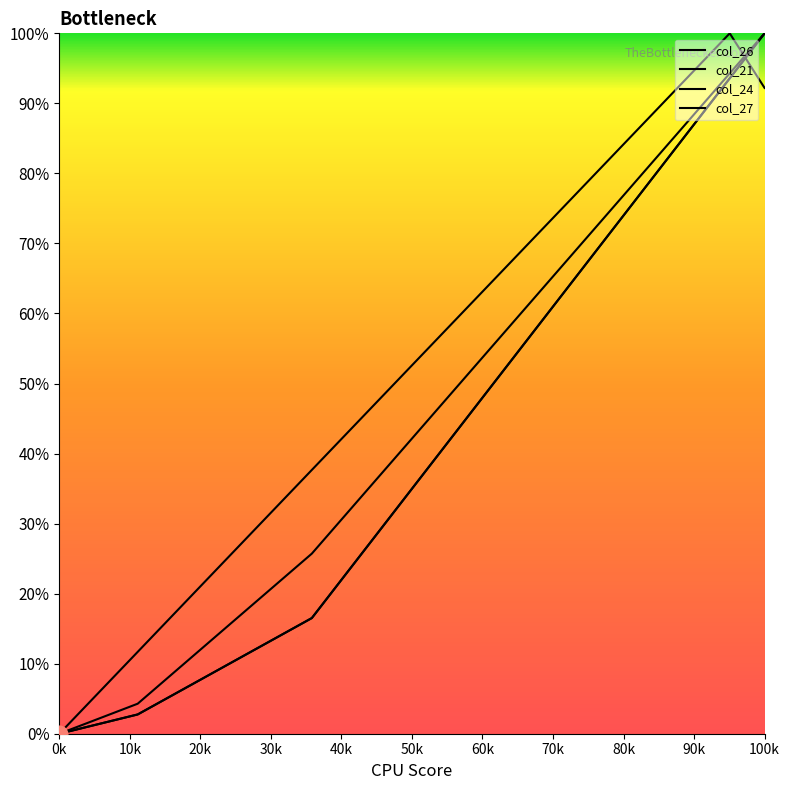

What is the difference between the col_21 values at 82 and 42?

51.9